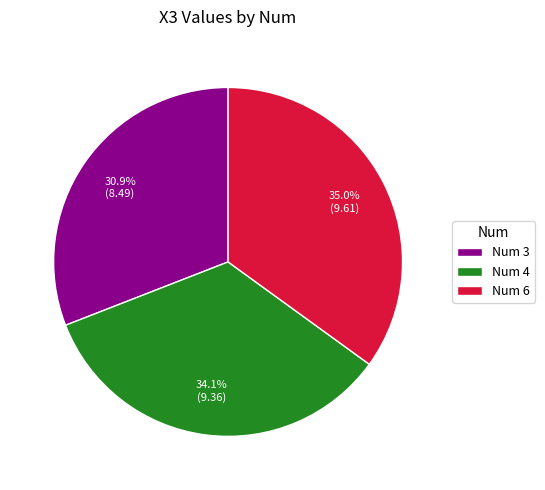

What portion of the pie excludes Num 4?

65.9%